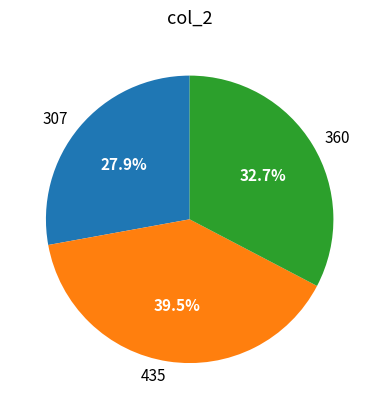

Do 435 and 307 together represent more than half of the pie?

Yes